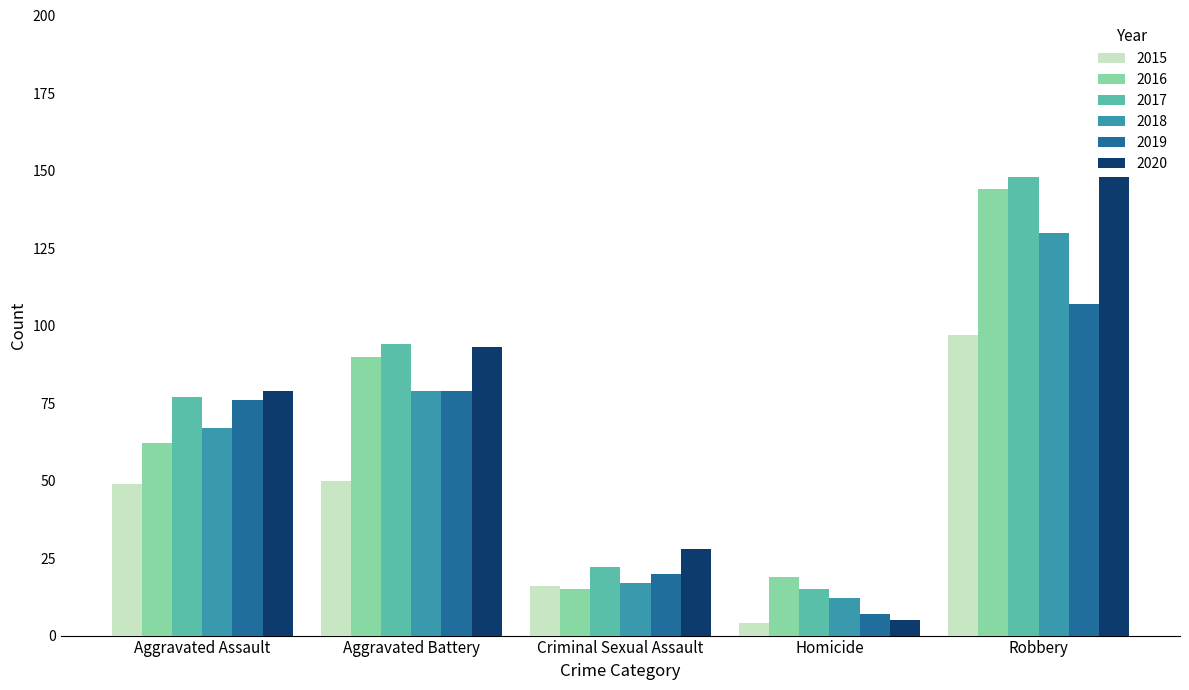

Which category has the lowest value across all series?

Homicide